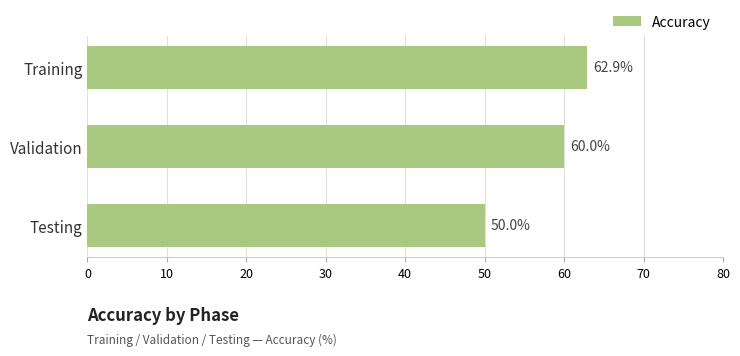

At which label is the value closest to 56?

Validation